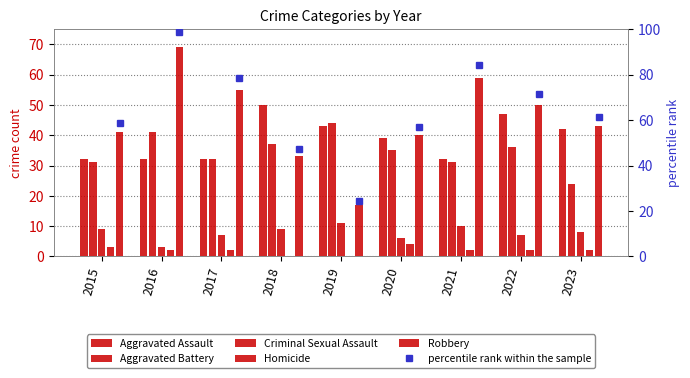

The percentile rank within the sample series shows 71.4 at 2022. True or false?

True